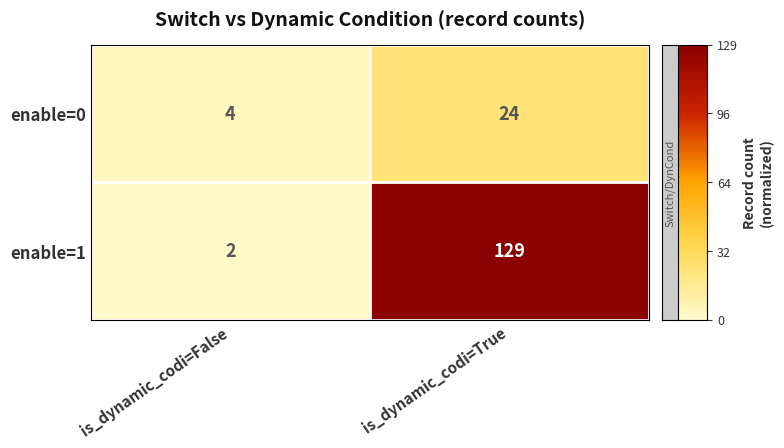

At which category is the sum across all series the highest?

is_dynamic_codi=True